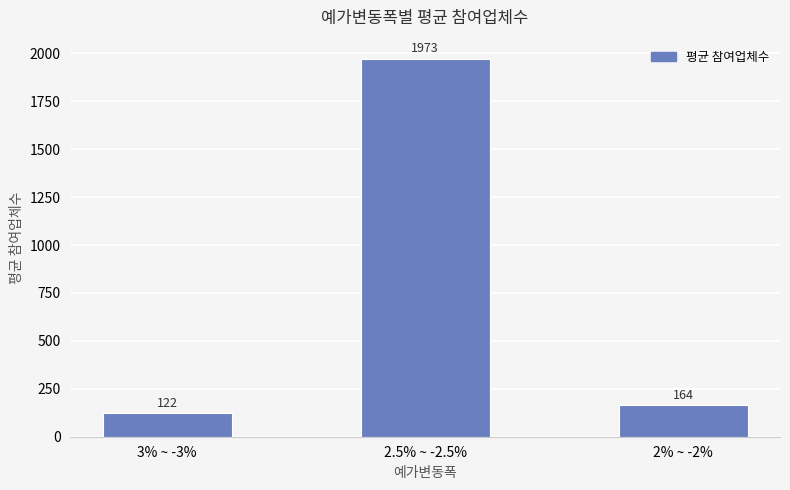

How many bars are there in total?

3